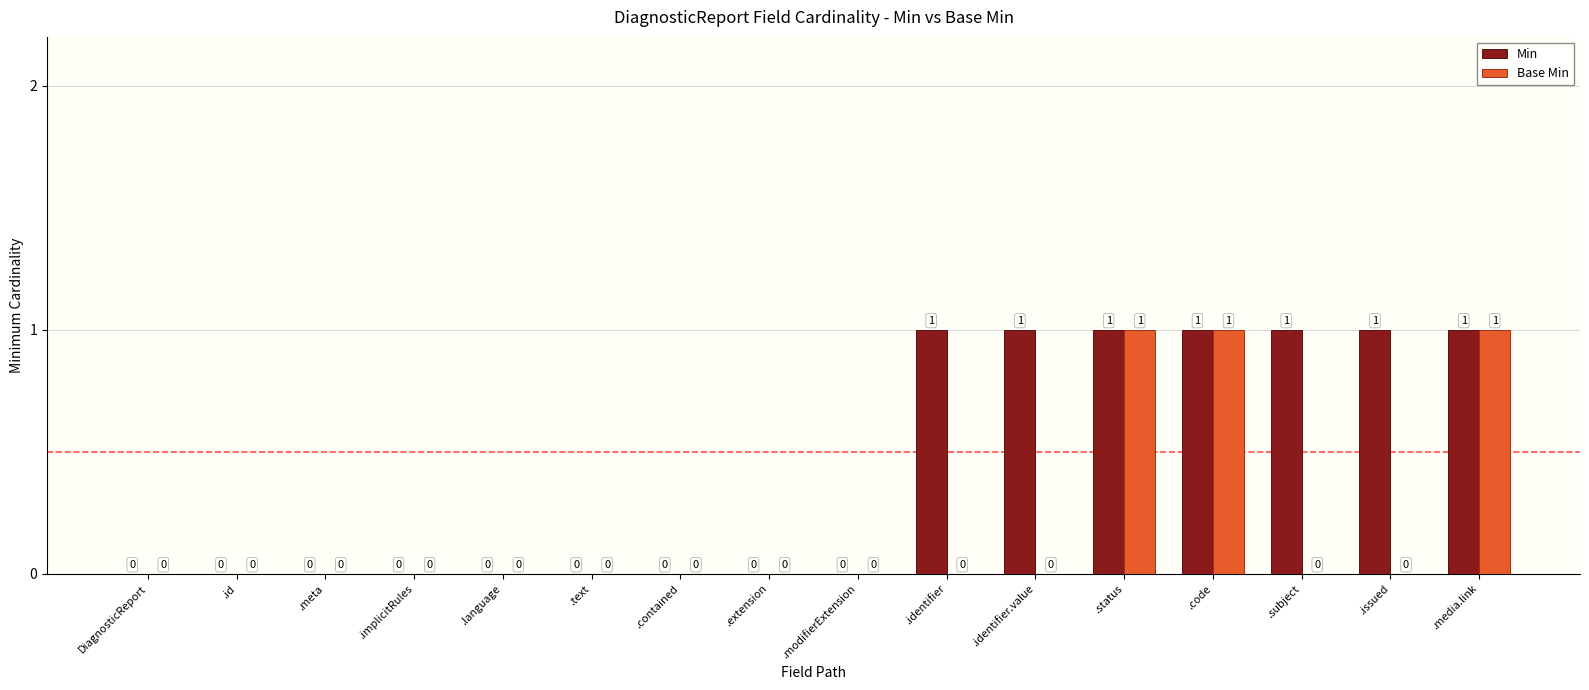

Is the value of Min at .code greater than the value of Base Min at .text?

Yes